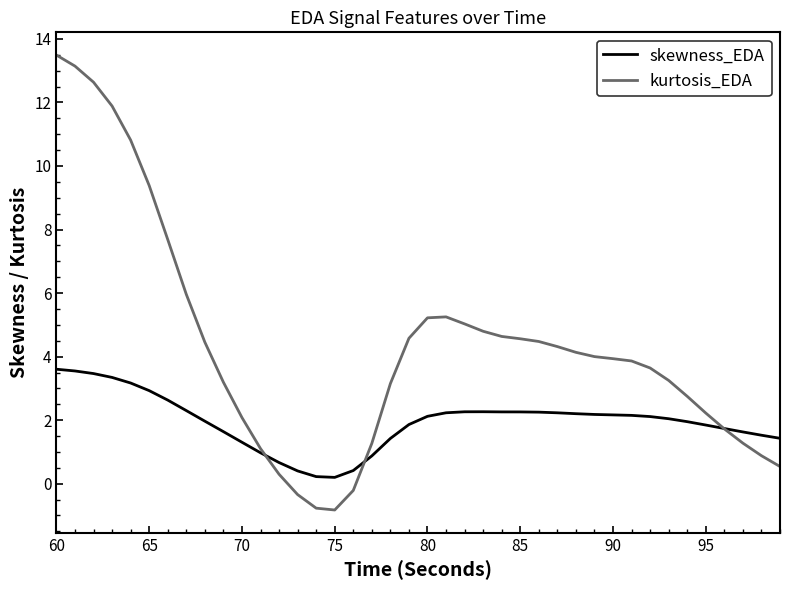

How many positive values does the kurtosis_EDA series have?

36